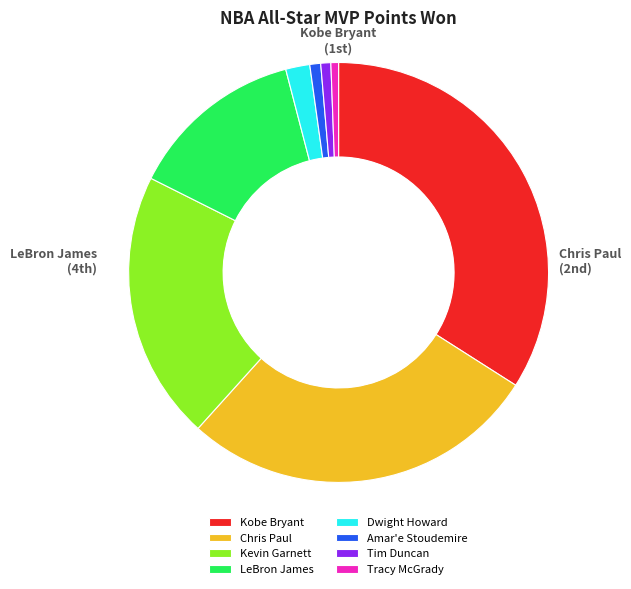

How many slices are in this pie chart?

8